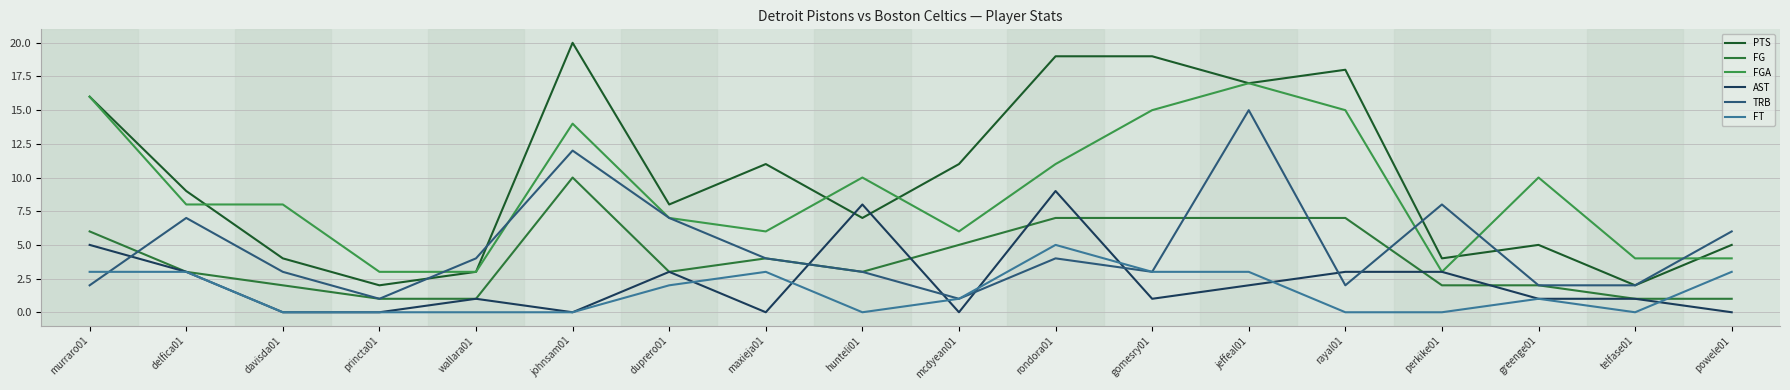

Is it true that FG equals 1 at telfase01?

True